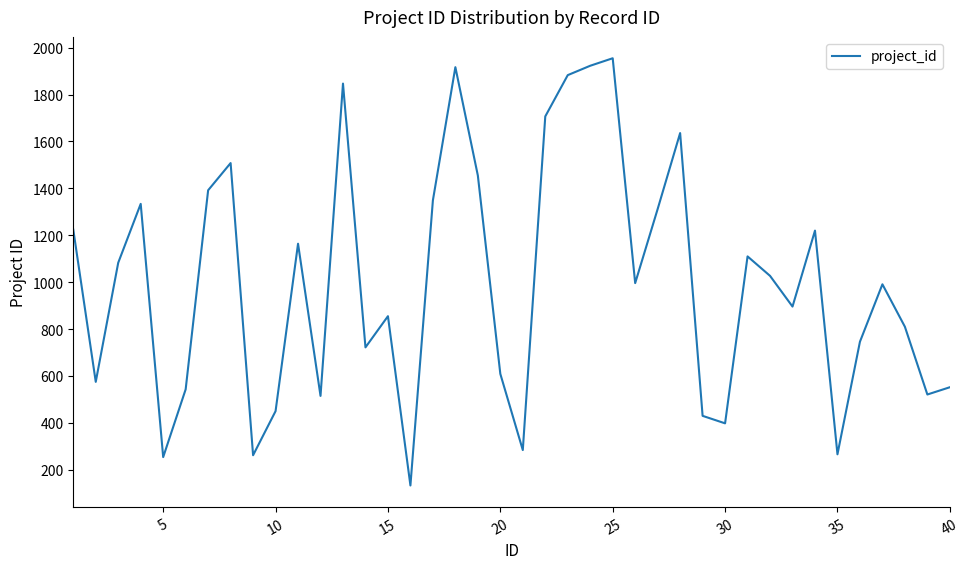

What is the smallest value displayed?

133